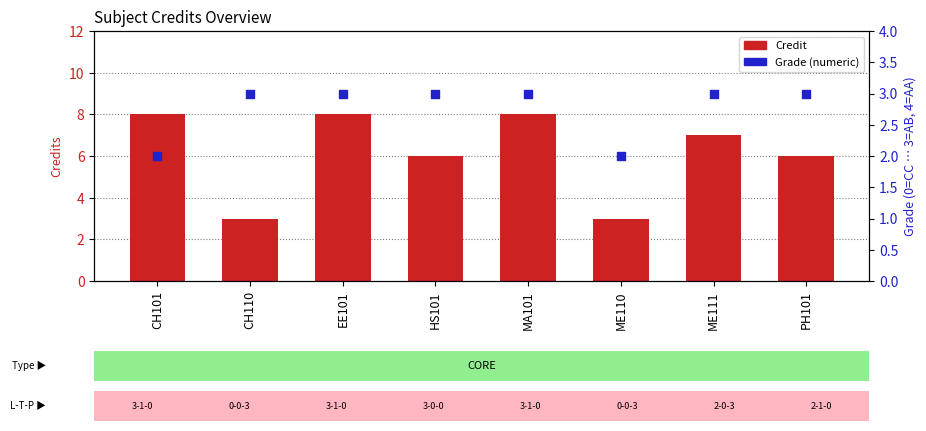

Which series reaches the maximum Y coordinate?

Credit